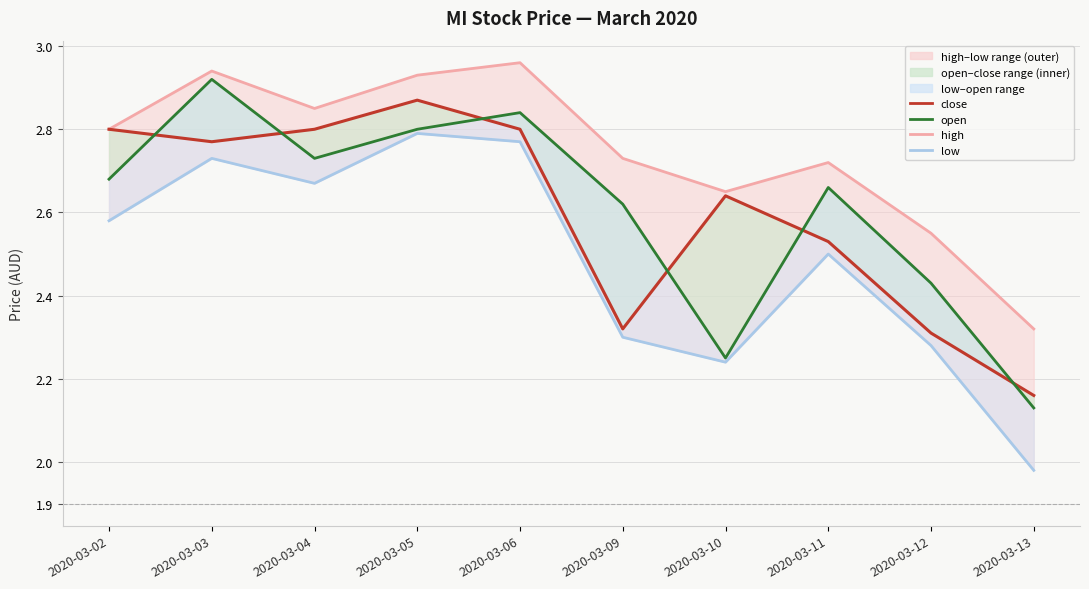

What is the difference between the maximum and minimum values in the open series?

0.8